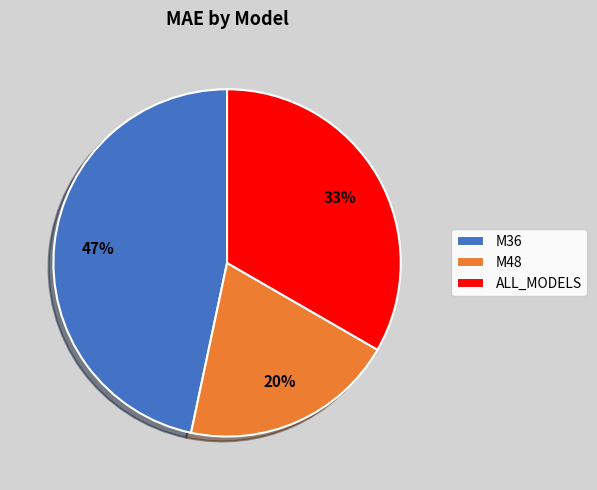

Between M36 and ALL_MODELS, which is larger?

M36